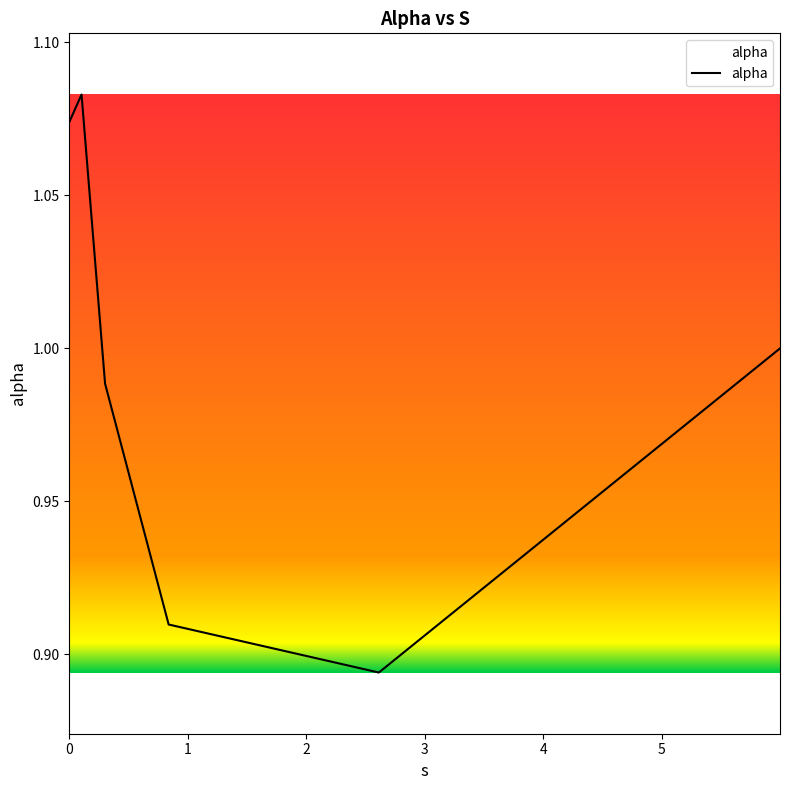

How many values are below 1?

3